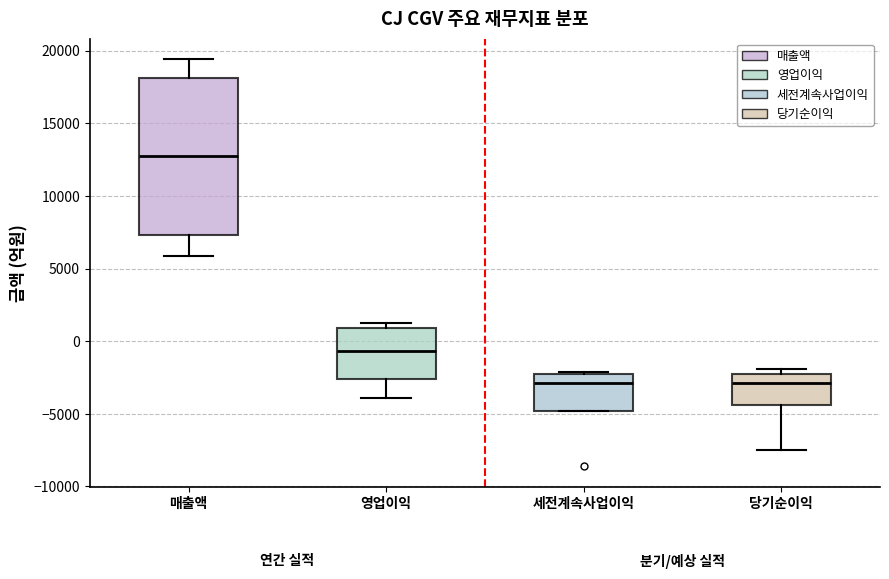

Reading left to right, transcribe this box plot: for each box, give where its median line is, the range the box spans, and where its two whiskers end, as read against the y-axis. The values are not printed on the chart, so give them approximately, as read against the axis.

매출액: median 13000, box 7500 to 18000, whiskers 6000 to 19500
영업이익: median -500, box -2500 to 1000, whiskers -4000 to 1000 (just above the box's upper edge)
세전계속사업이익: median -3000, box -5000 to -2000, whiskers -5000 to -2000
당기순이익: median -3000, box -4500 to -2500, whiskers -7500 to -2000